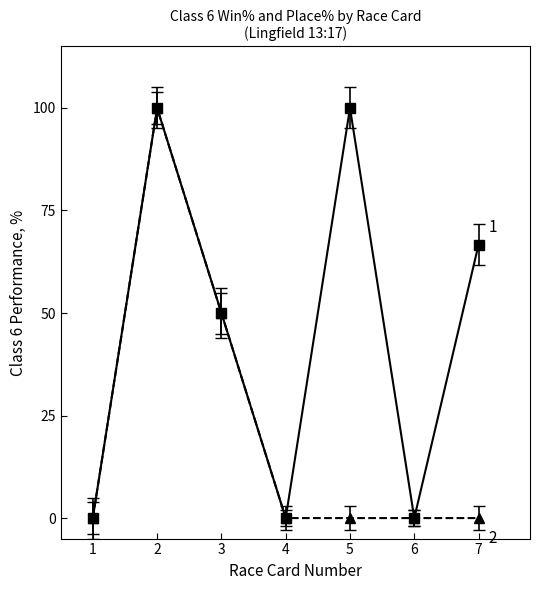

Count the number of categories in the chart.

7